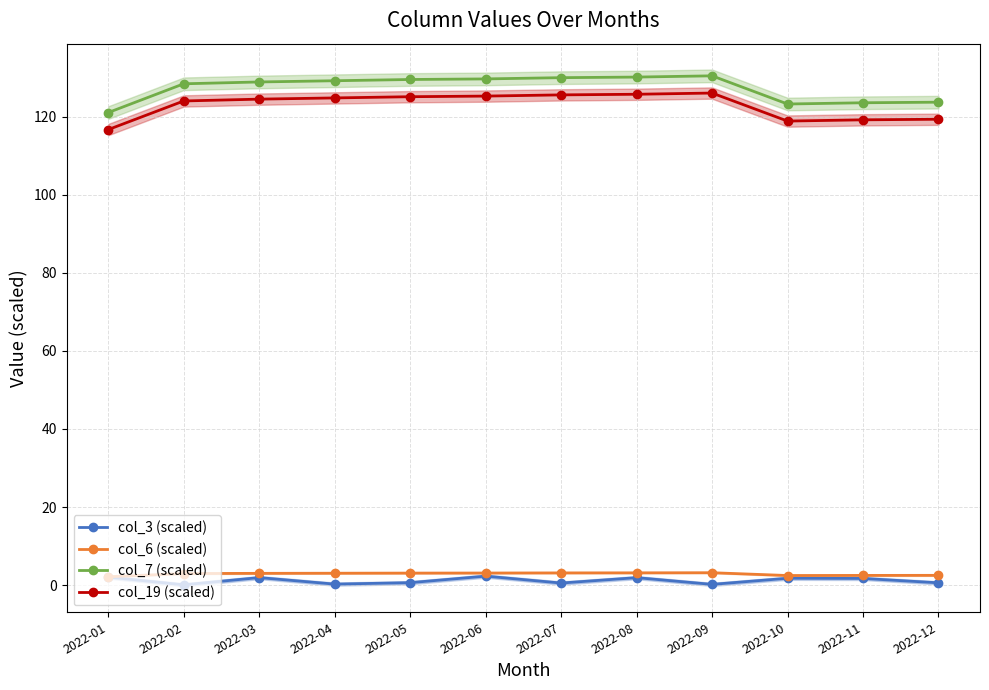

At which label does col_6 (scaled) reach its peak?

2022-09